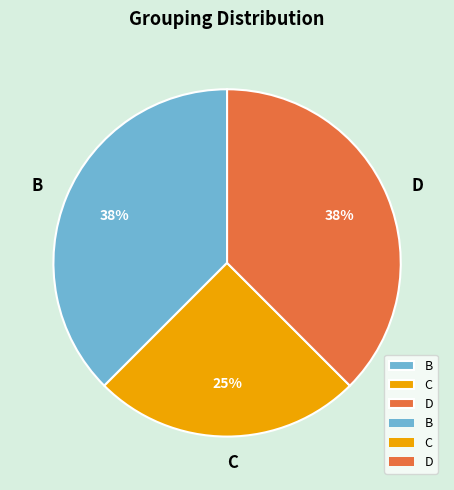

Is the sum of B and C greater than half?

Yes